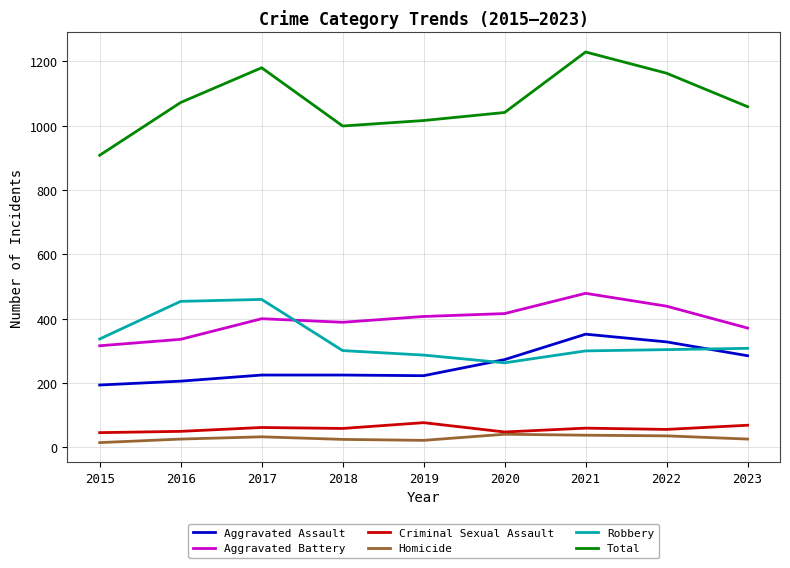

Which series has the widest spread of values?

Total